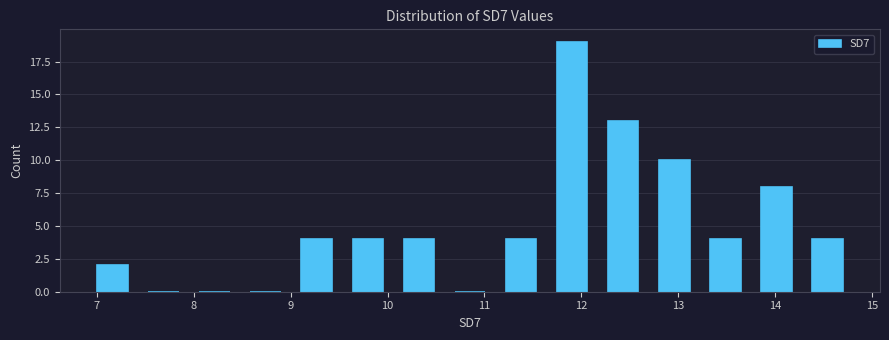

Which range on the x-axis has the tallest bar?

11.6 to 12.2